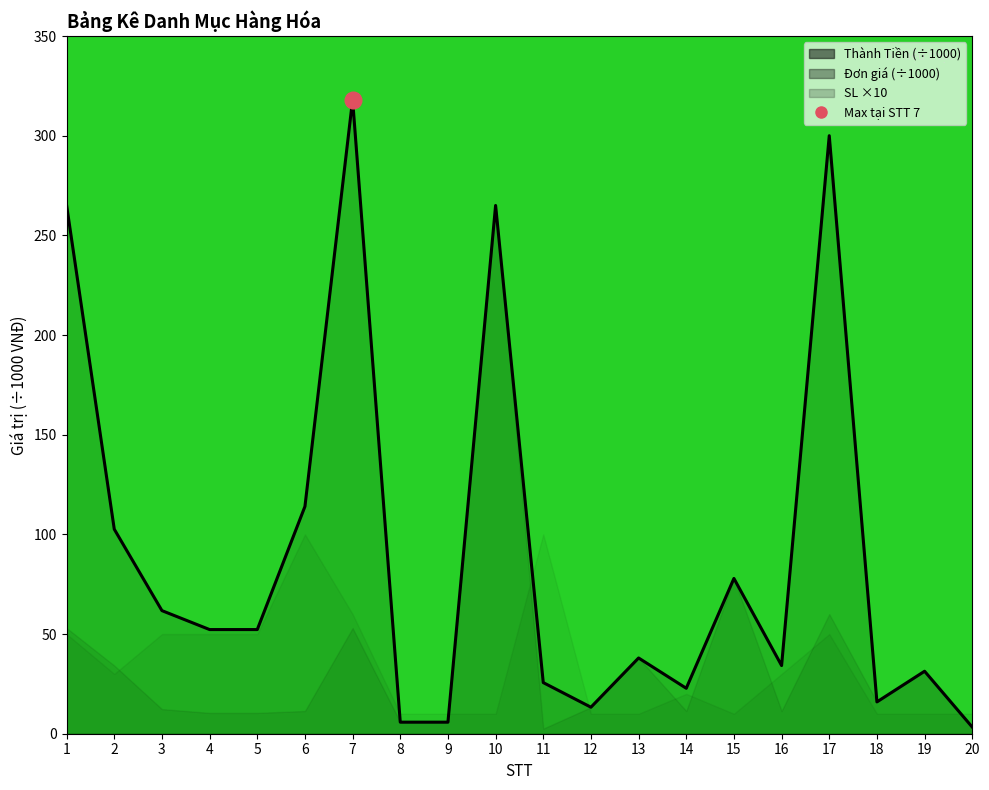

Rank the categories by value from lowest to highest.

20, 8, 9, 12, 18, 14, 11, 19, 16, 13, 4, 5, 3, 15, 2, 6, 10, 1, 17, 7